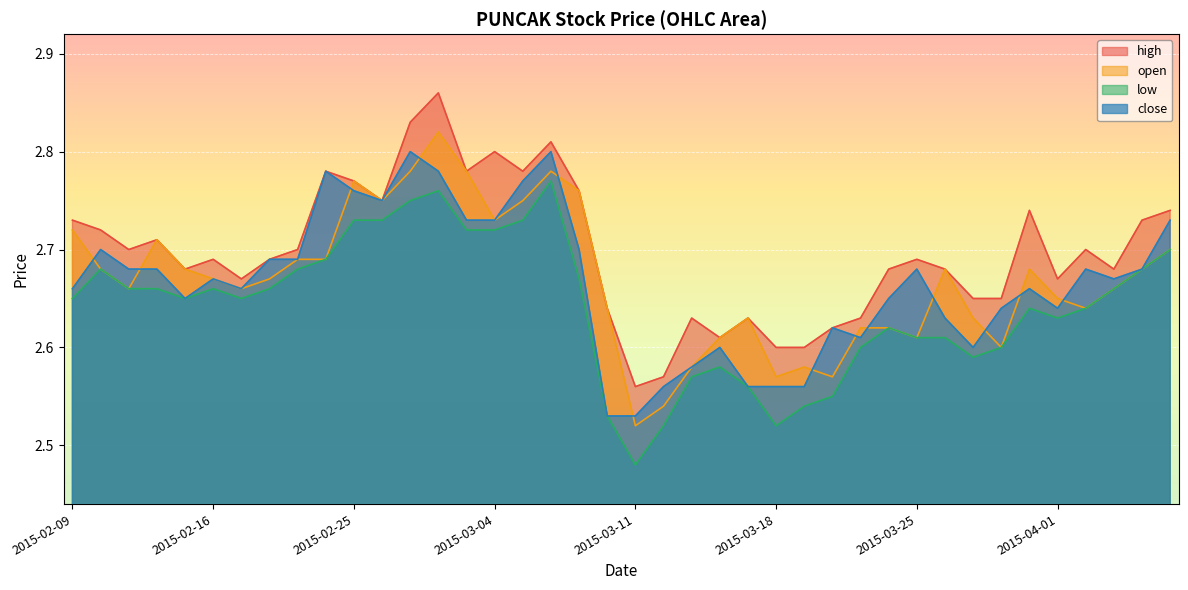

What is the greatest value displayed?

2.9